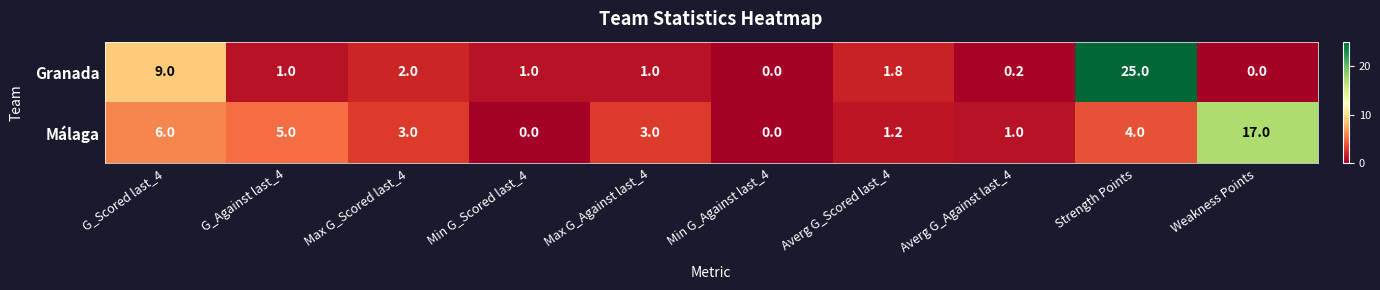

Where is Málaga nearest to the value 8?

G_Scored last_4